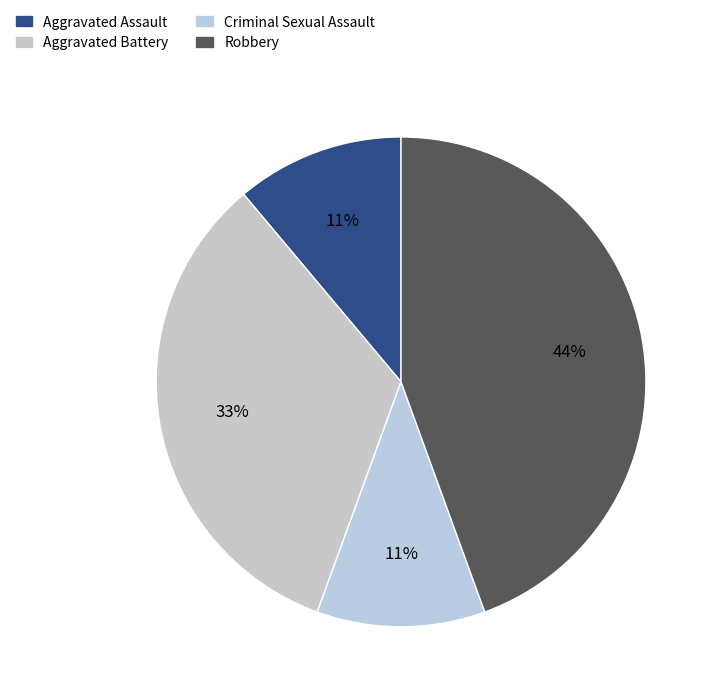

Combined, do Aggravated Battery and Robbery account for over 50%?

Yes